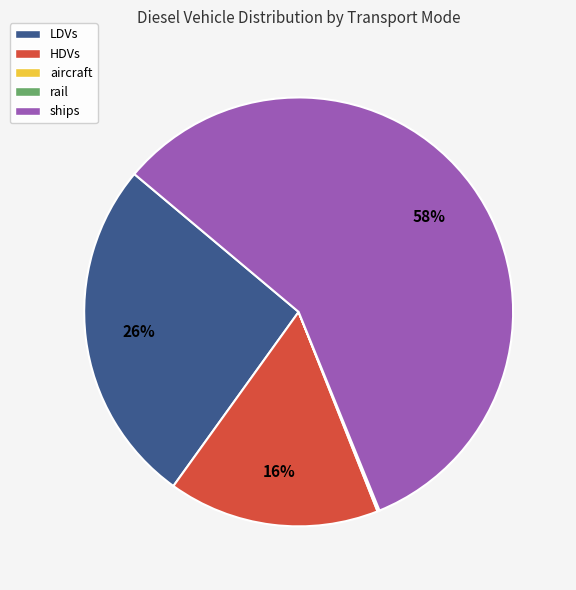

True or false: ships accounts for 58% of the total.

True